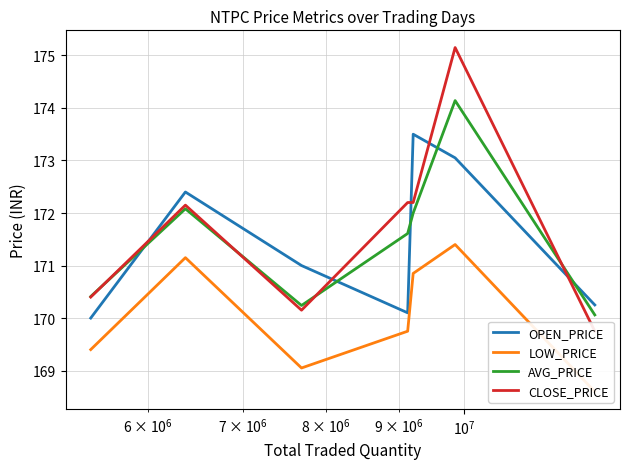

After their last crossing, which series has the higher values: OPEN_PRICE or AVG_PRICE?

OPEN_PRICE